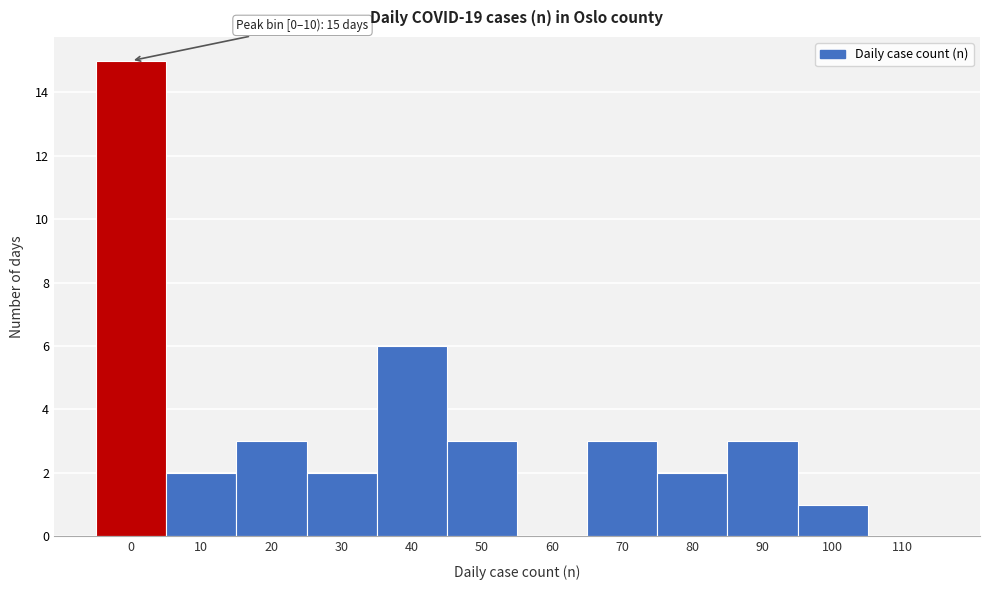

Reading left to right, extract all data points from this chart.

0=15	10=2	20=3	30=2	40=6	50=3	60=0	70=3	80=2	90=3	100=1	110=0